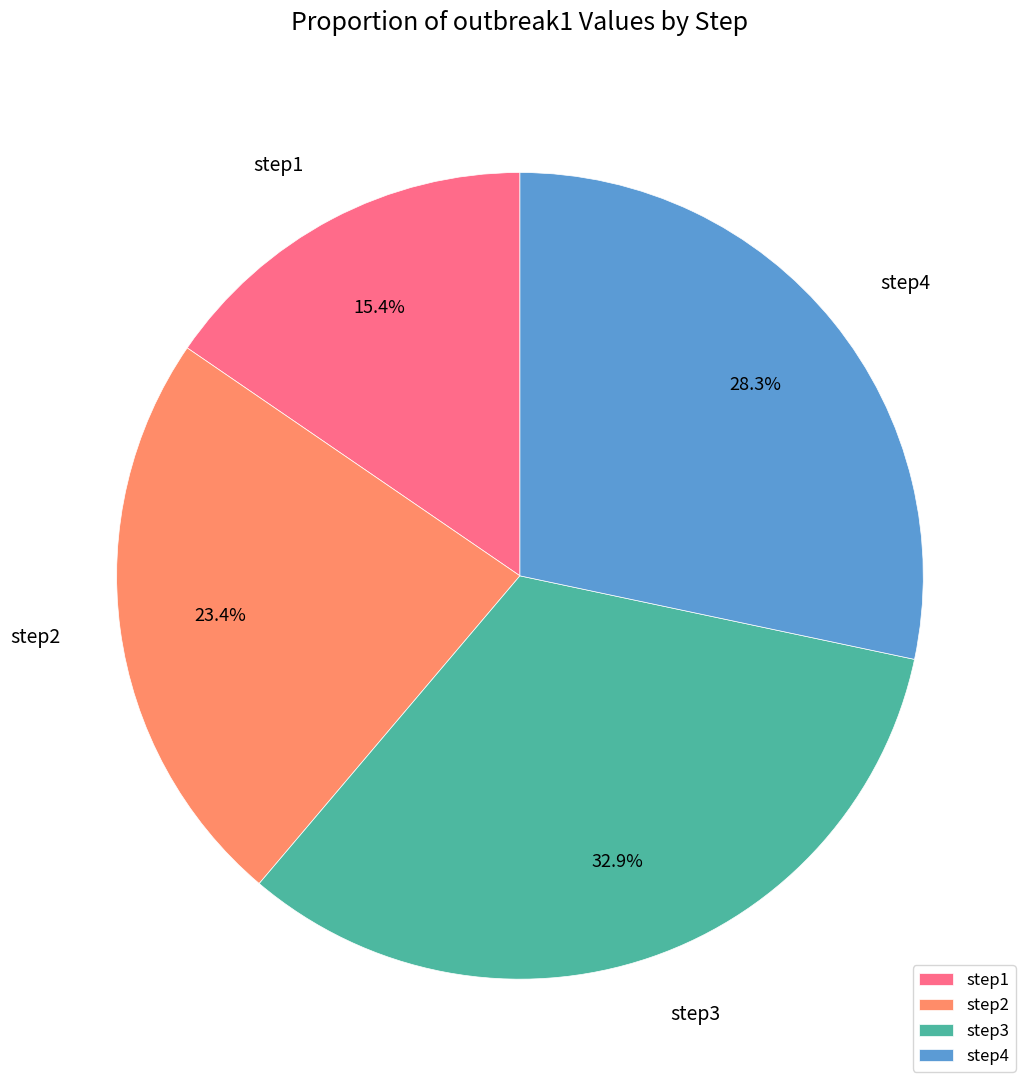

Does step3 account for over 50% of the chart?

No